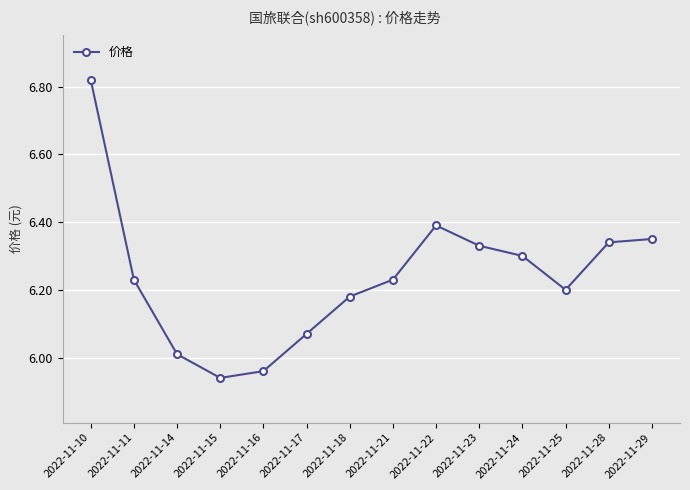

Does the chart display data point markers on the line(s)?

Yes